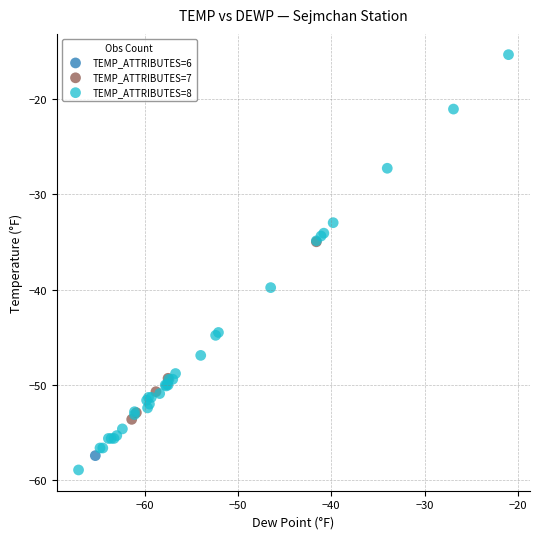

What are all the series names shown in the legend?

TEMP_ATTRIBUTES=6, TEMP_ATTRIBUTES=7, TEMP_ATTRIBUTES=8